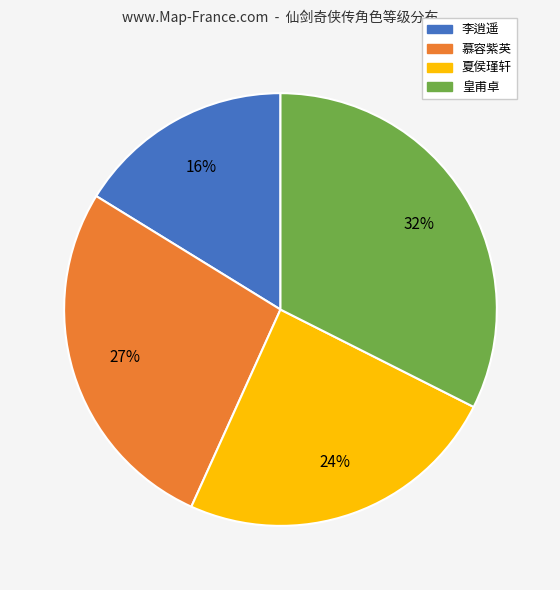

Combined, do 慕容紫英 and 夏侯瑾轩 account for over 50%?

Yes